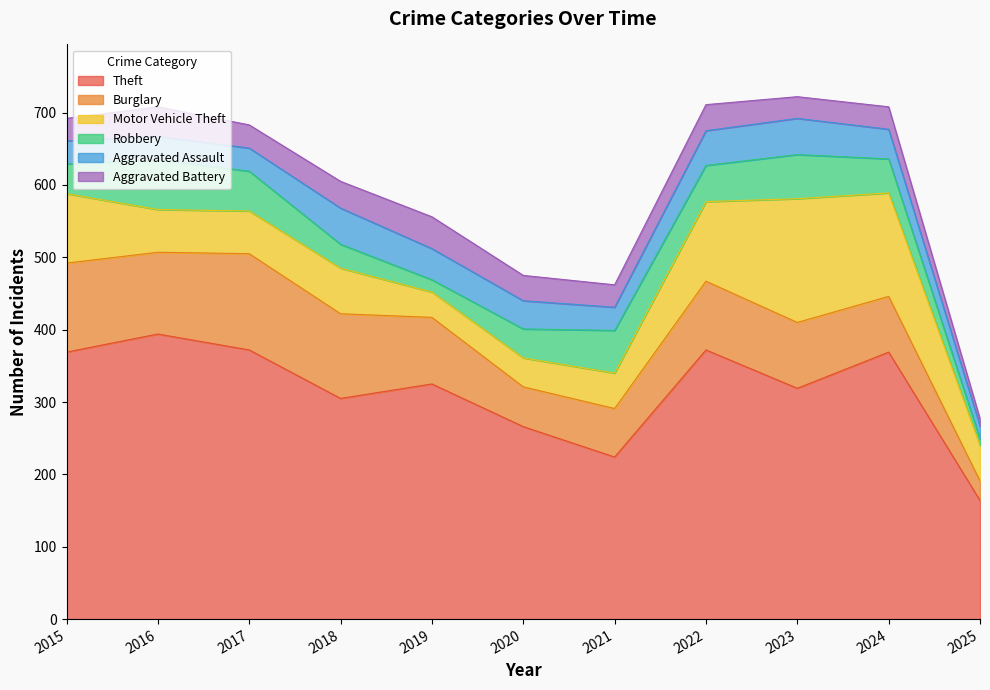

True or false: Aggravated Assault and Motor Vehicle Theft cross at least once.

True